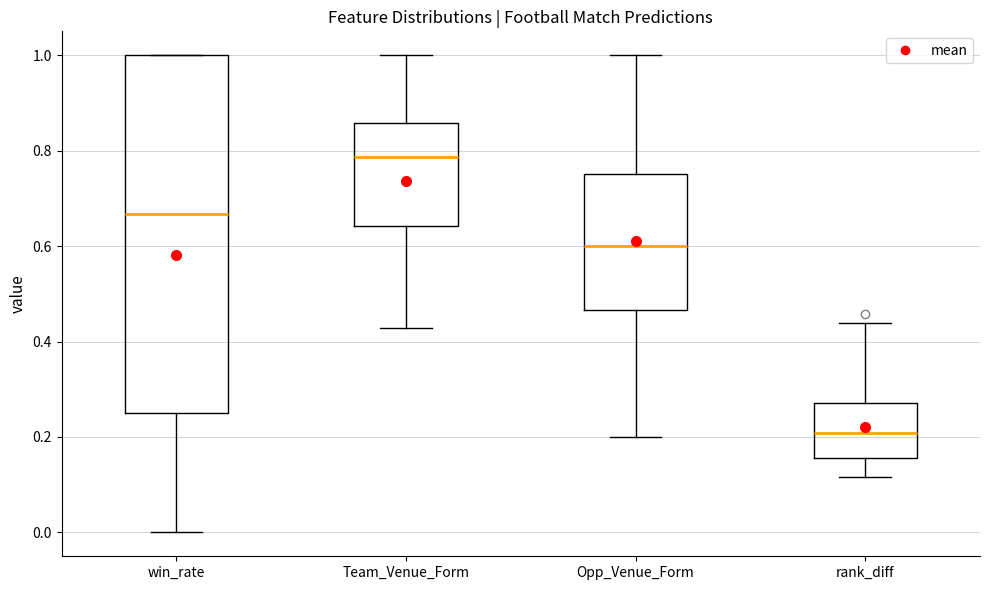

Reading left to right, read every box against the y-axis: the position of its median line, the range the box covers, and the ends of its whiskers. The values are not printed on the chart, so give them approximately, as read against the axis.

win_rate: median 0.66, box 0.26 to 1.00, whiskers 0.00 to 1.00
Team_Venue_Form: median 0.78, box 0.64 to 0.86, whiskers 0.42 to 1.00
Opp_Venue_Form: median 0.60, box 0.46 to 0.76, whiskers 0.20 to 1.00
rank_diff: median 0.20, box 0.16 to 0.28, whiskers 0.12 to 0.44